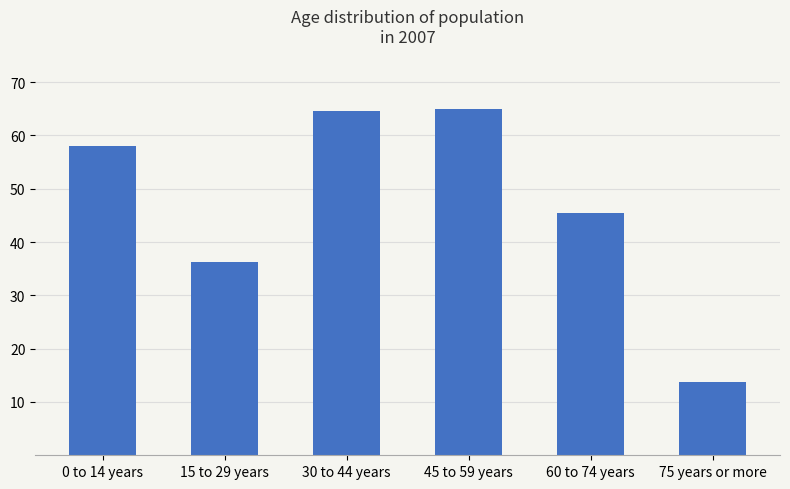

The chart shows a value of 58.1 at 0 to 14 years. True or false?

True